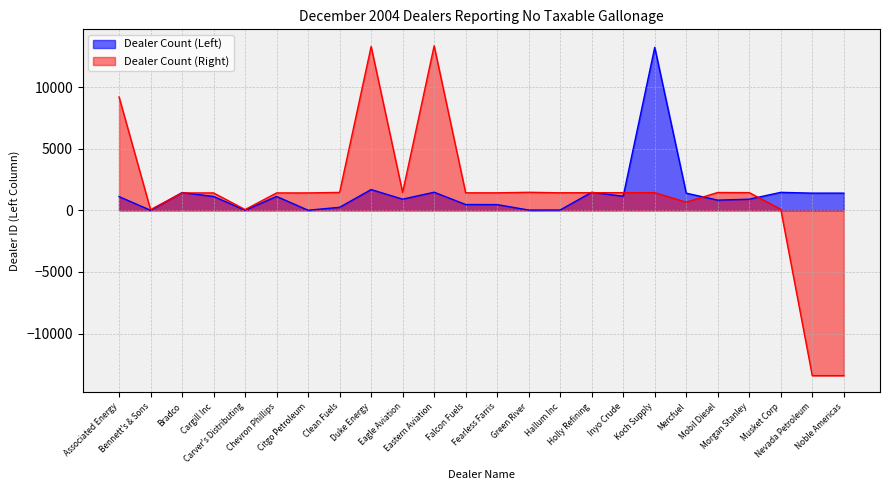

At which category is the sum across all series the highest?

Duke Energy